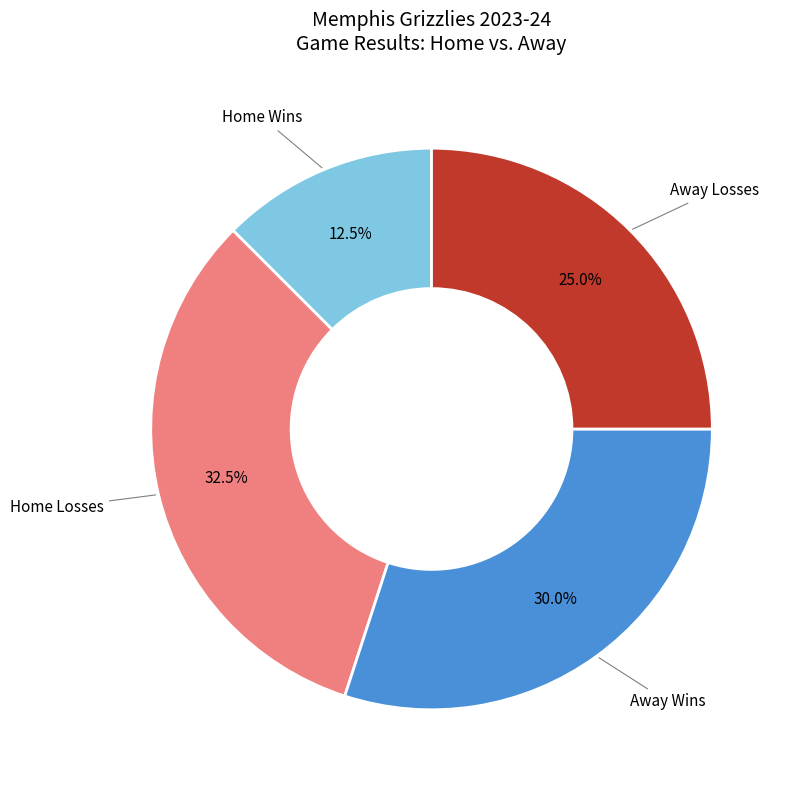

What is the largest slice in the pie chart?

Home Losses